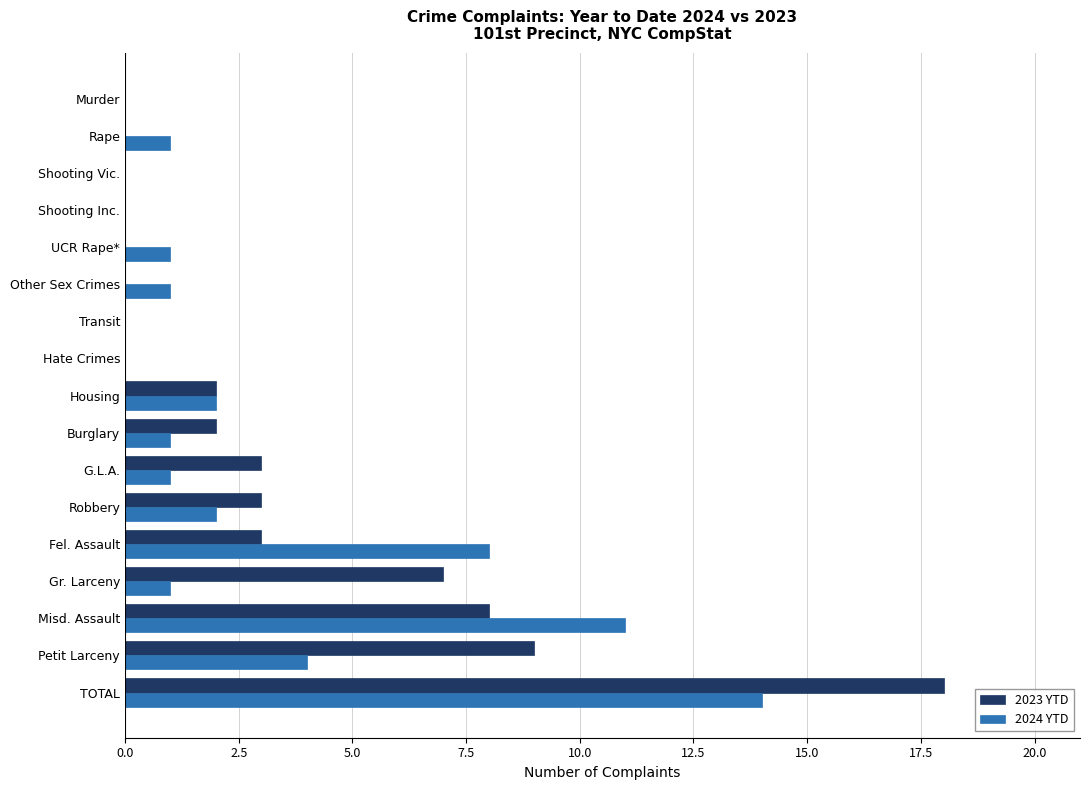

How many distinct data groups are displayed?

2